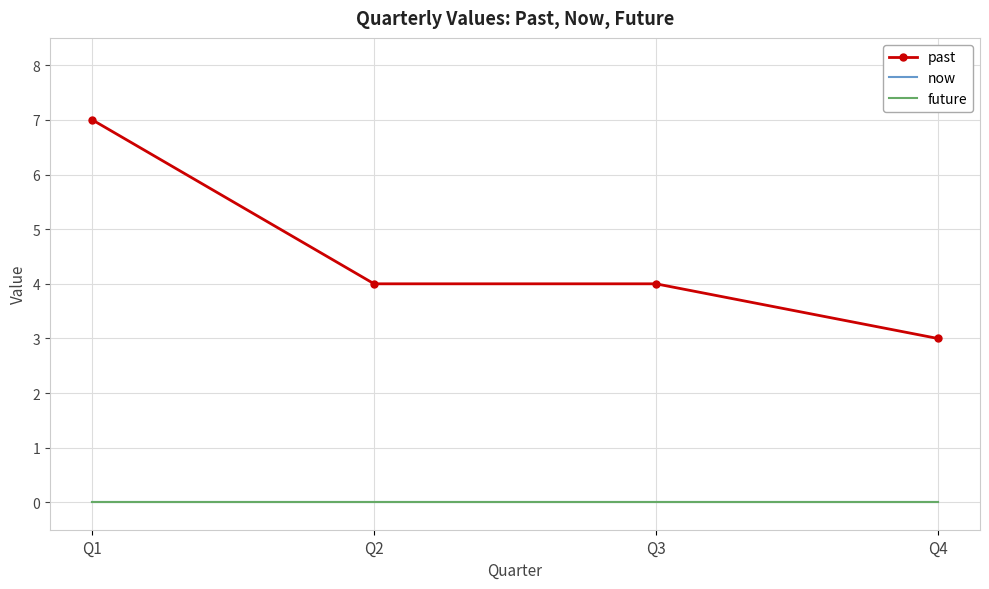

What is the total value across all series at Q4?

3